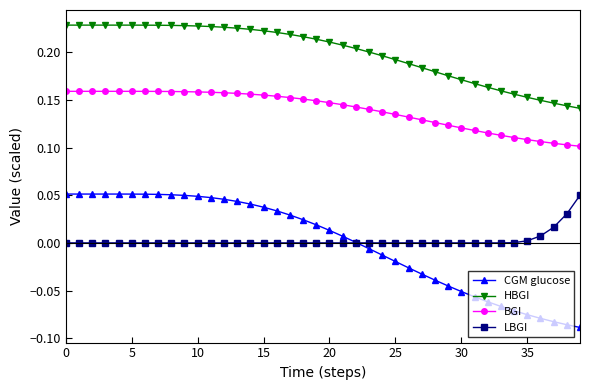

True or false: LBGI and BGI intersect in this chart.

False